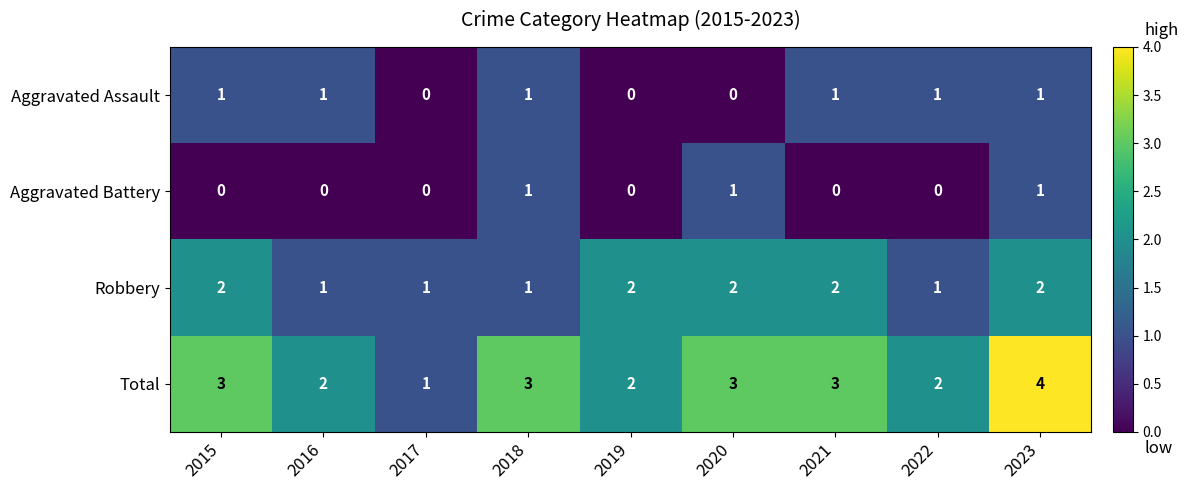

The Total series shows 5 at 2020. True or false?

False